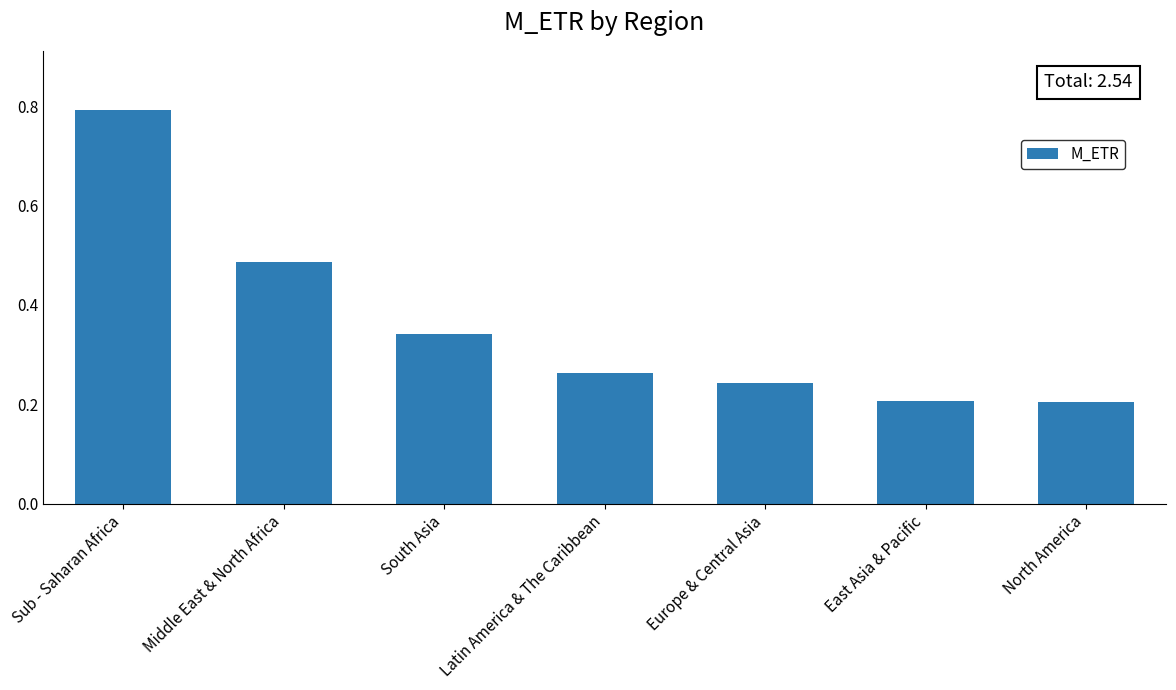

How many values are between 0 and 1?

7